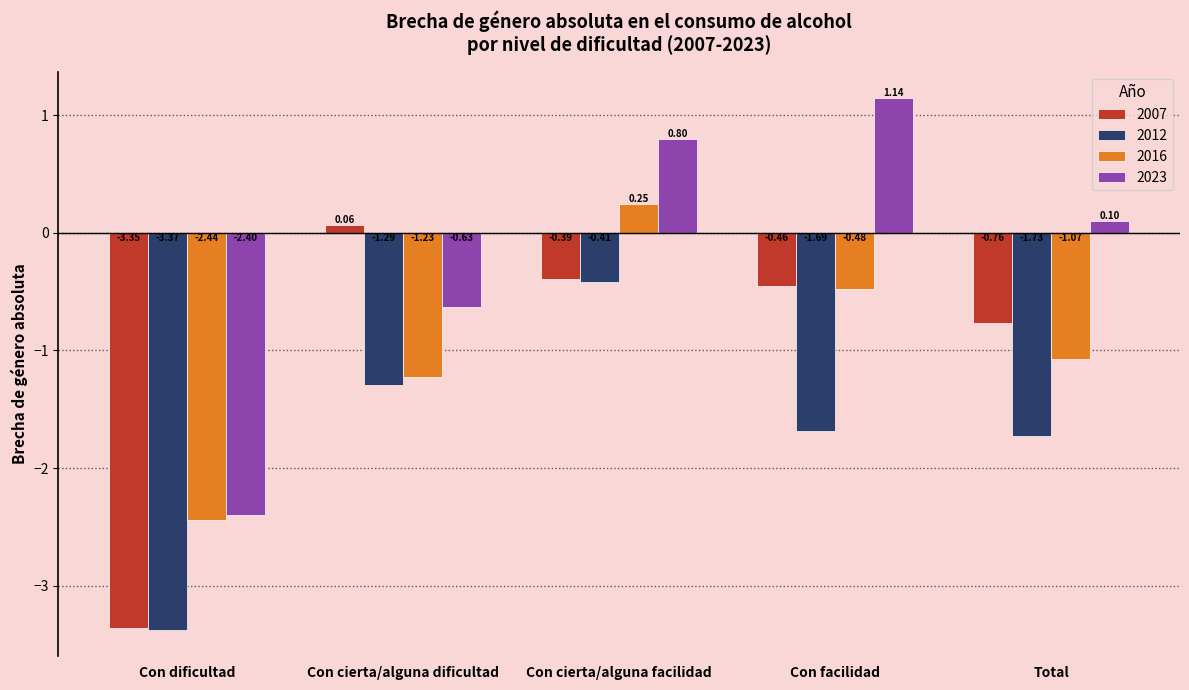

What is the label of the 1st bar from the left?

Con dificultad